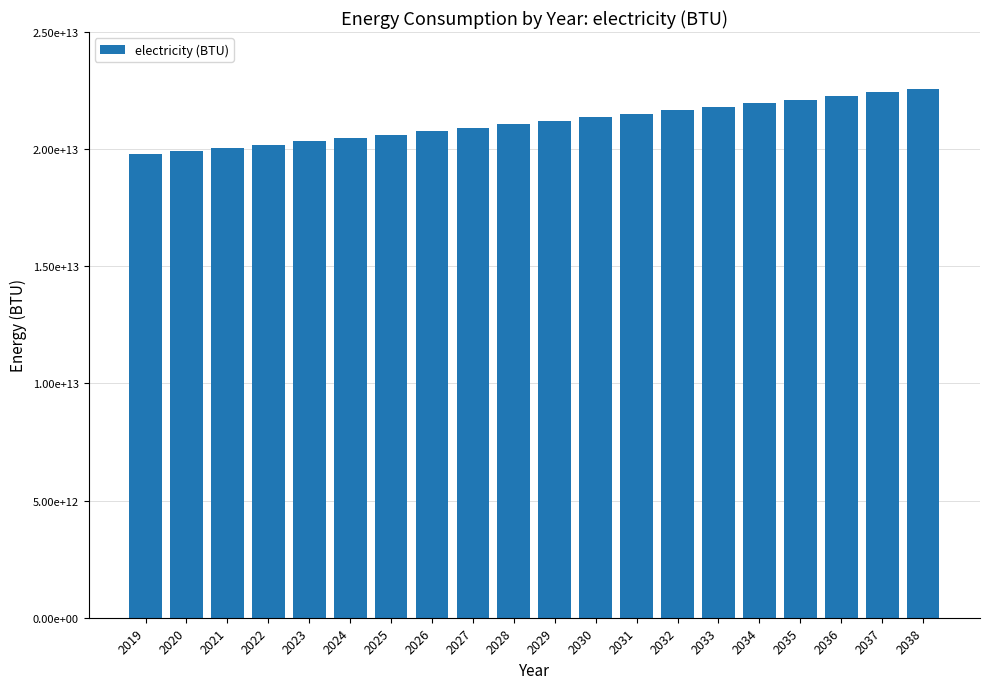

Does the chart contain any negative values?

No